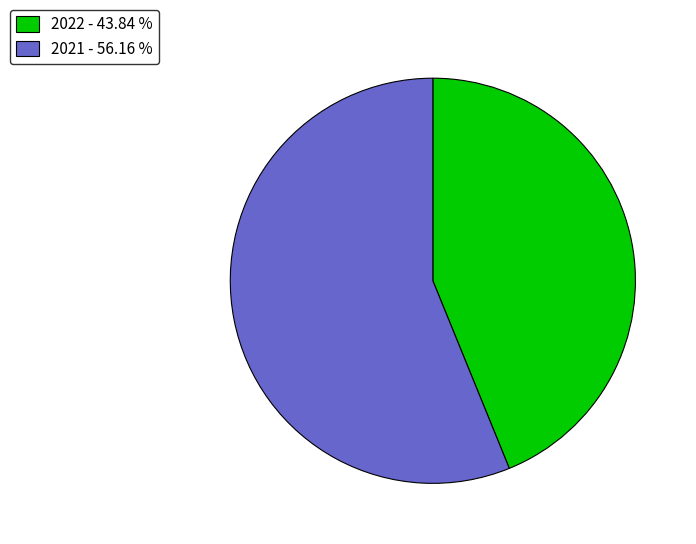

Which slice is the largest?

2021